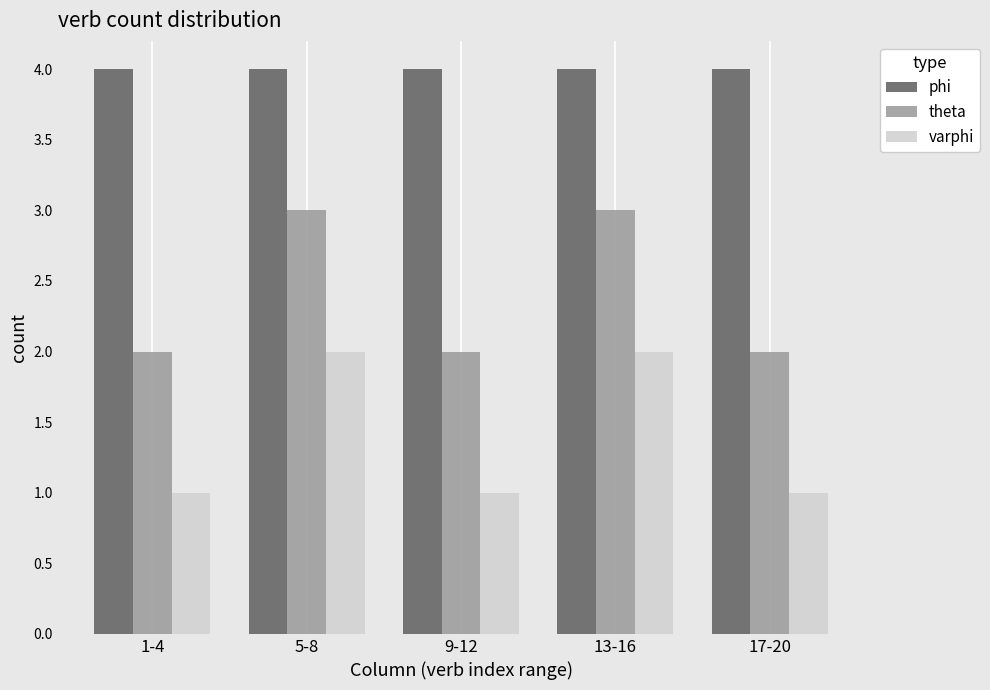

Reading left to right, list all the values displayed in this chart.

phi: 1-4=4	5-8=4	9-12=4	13-16=4	17-20=4
theta: 1-4=2	5-8=3	9-12=2	13-16=3	17-20=2
varphi: 1-4=1	5-8=2	9-12=1	13-16=2	17-20=1